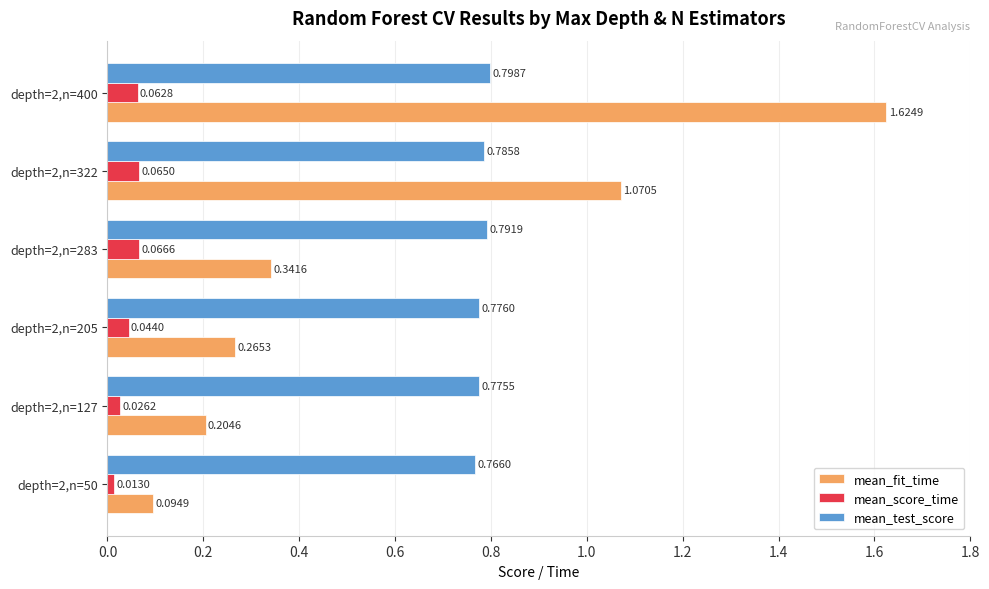

Rank the series by their maximum value, from highest to lowest.

mean_fit_time, mean_test_score, mean_score_time